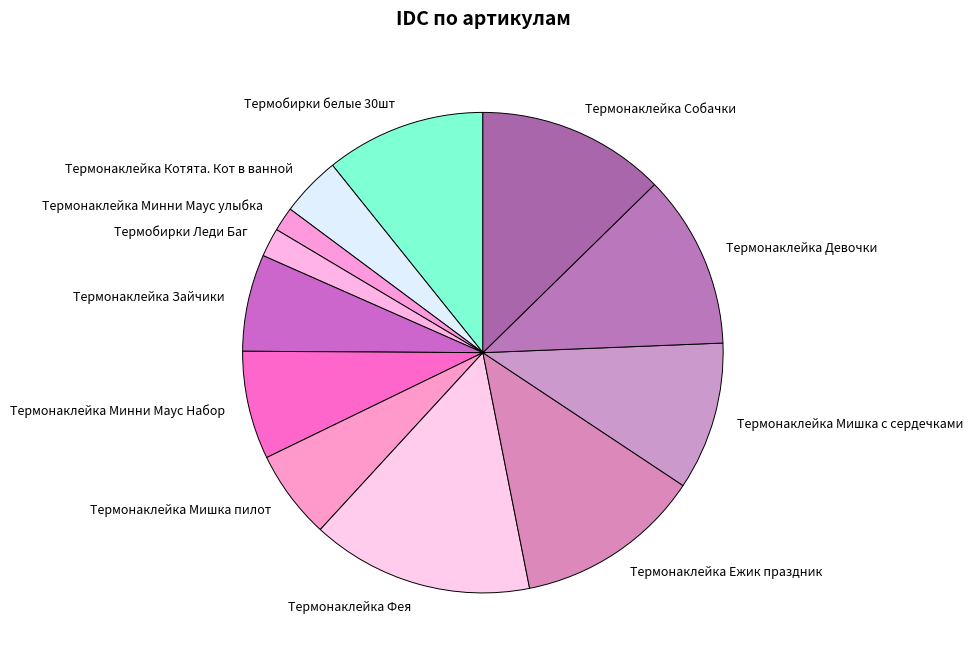

Combined, do Термонаклейка Зайчики and Термобирки белые 30шт account for over 50%?

No